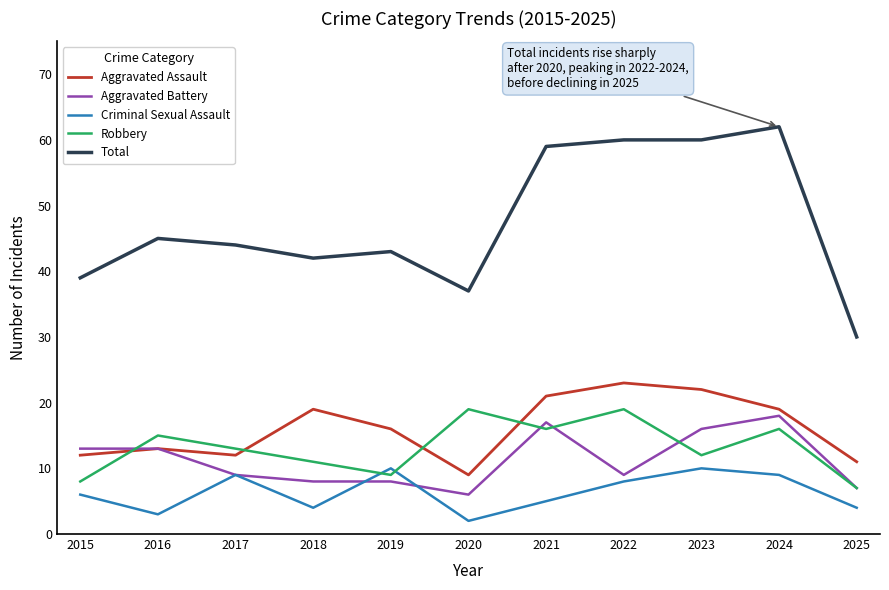

What is the sum of all Total values?

521